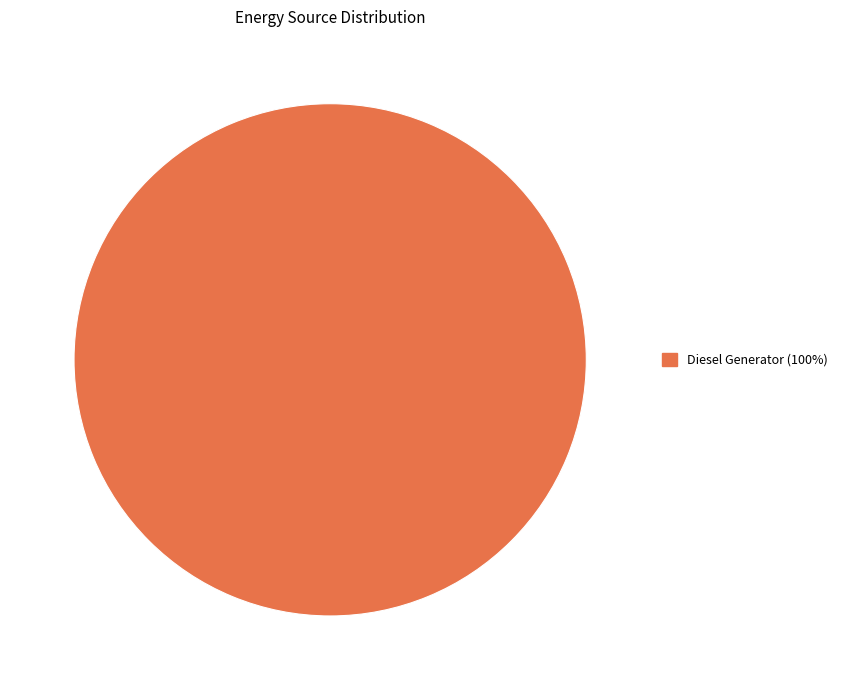

Is there any slice that represents more than half of the pie?

Yes